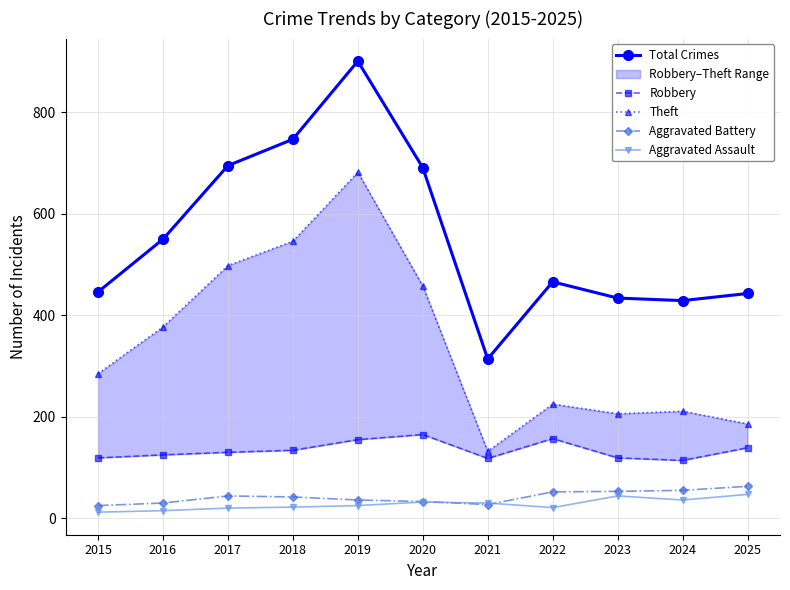

Where is Total Crimes nearest to the value 607?

2016